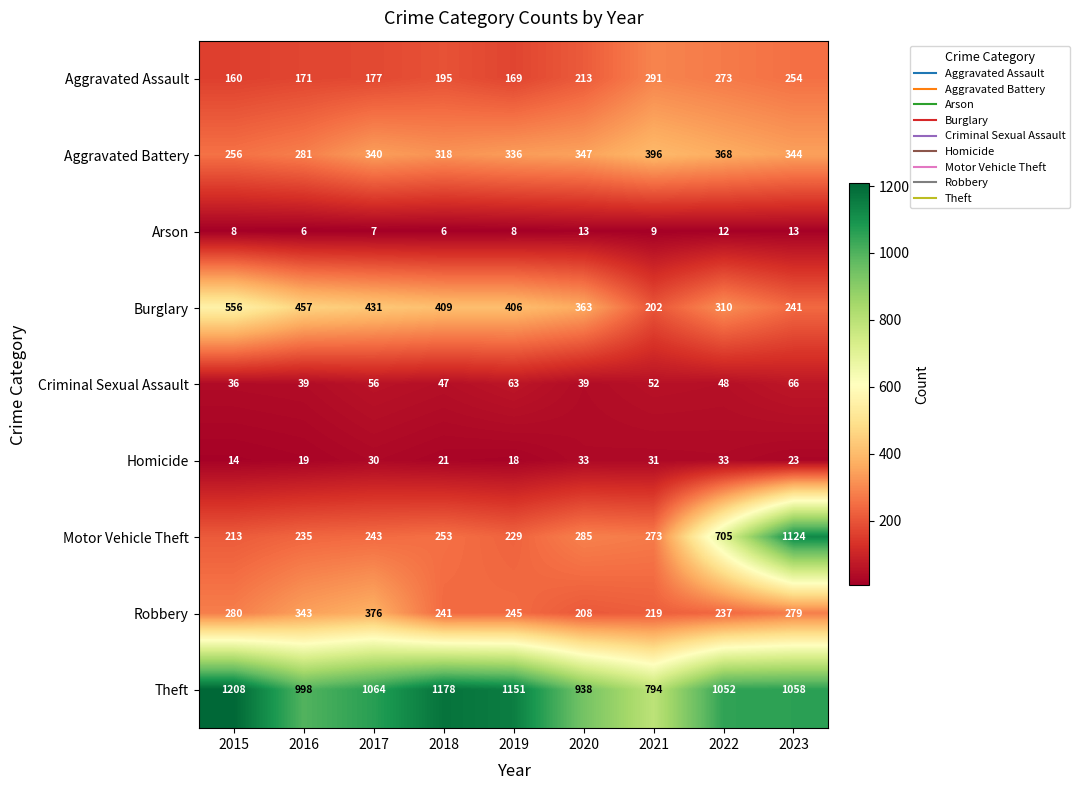

What is the difference between the highest and lowest values at 2015?

1200